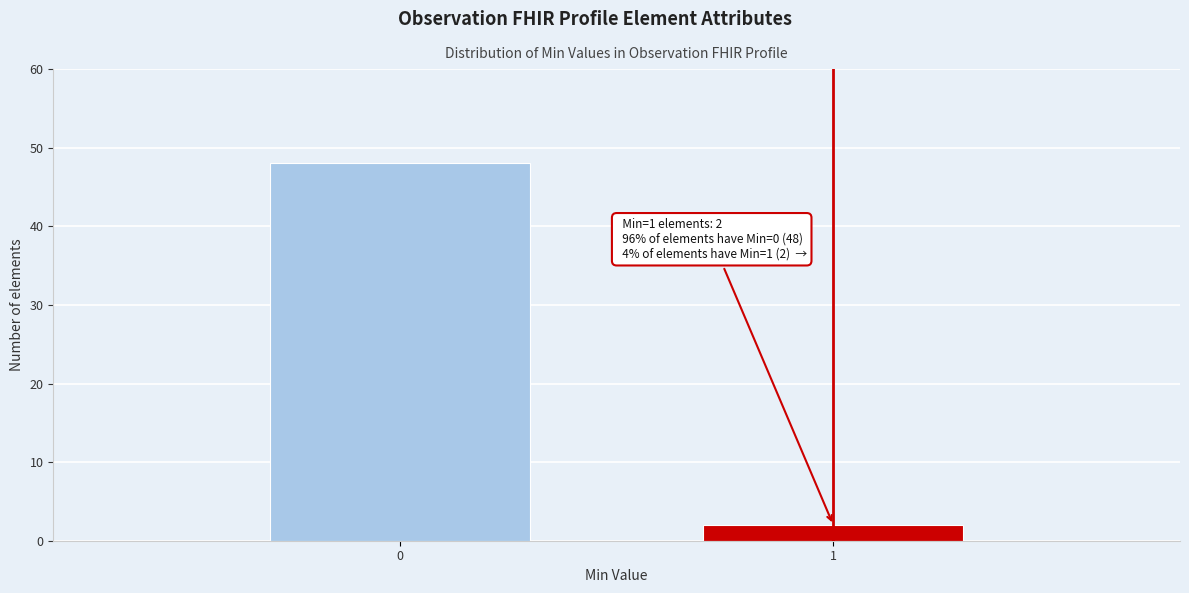

Reading left to right, what are all the values shown in this chart?

48	2